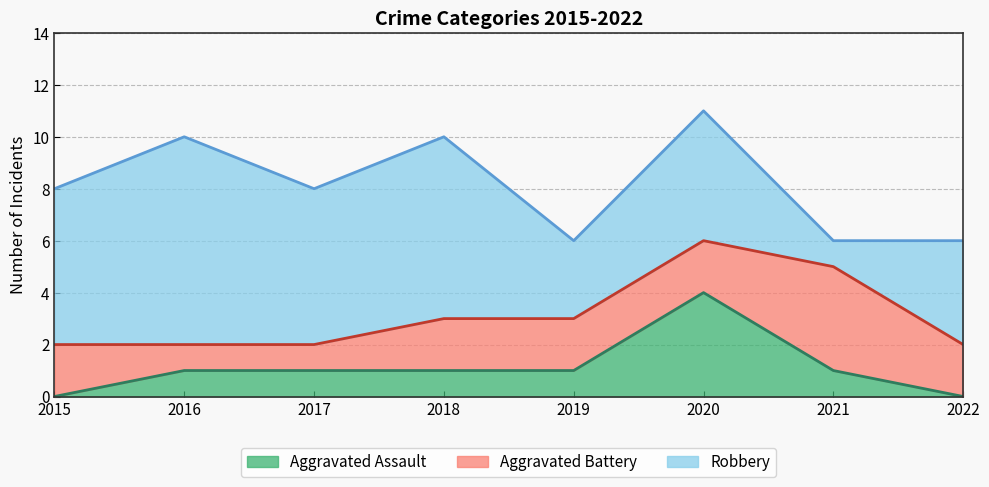

Is it true that Robbery equals 2 at 2022?

False